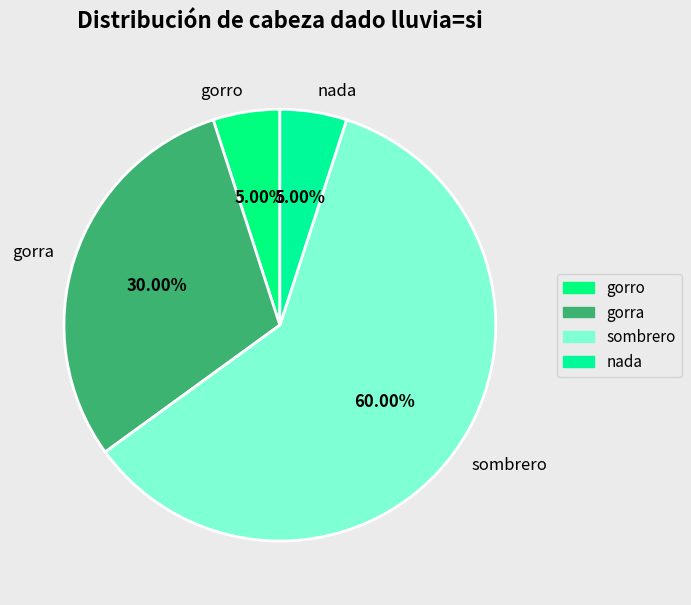

Is there a majority slice in this chart?

Yes